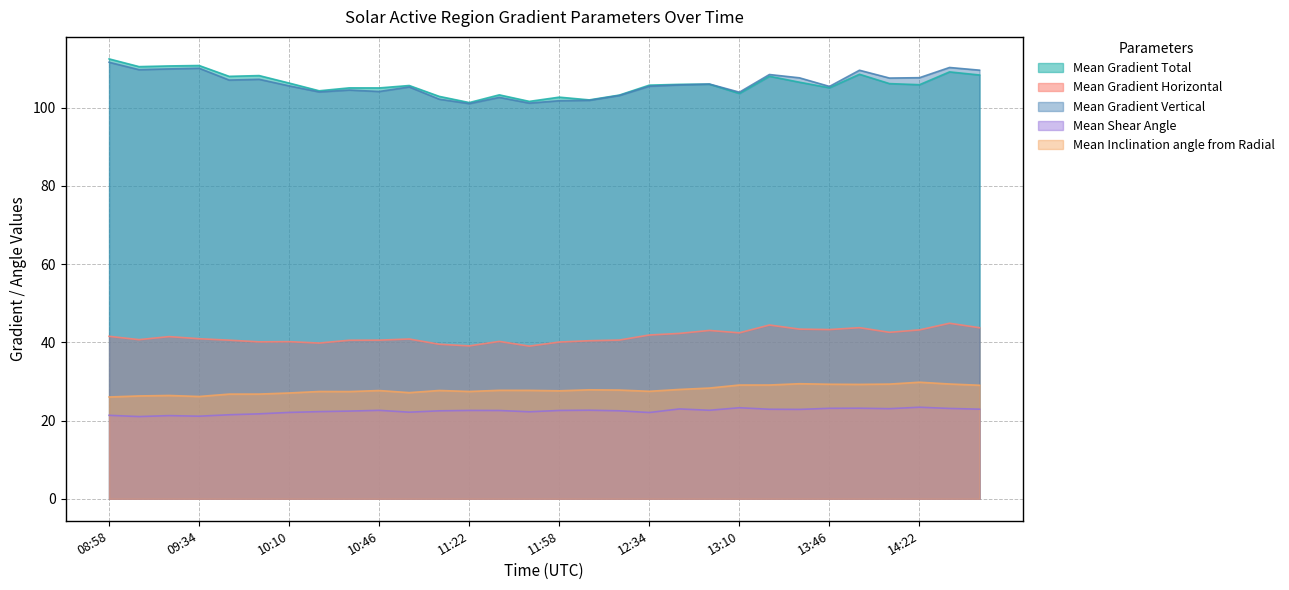

What are all the series names shown in the legend?

Mean Gradient Total, Mean Gradient Horizontal, Mean Gradient Vertical, Mean Shear Angle, Mean Inclination angle from Radial